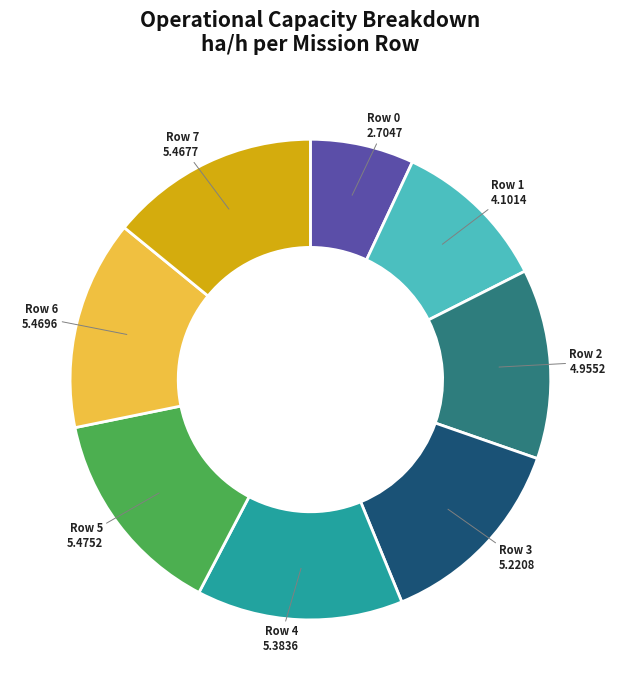

Is there any slice that represents more than half of the pie?

No